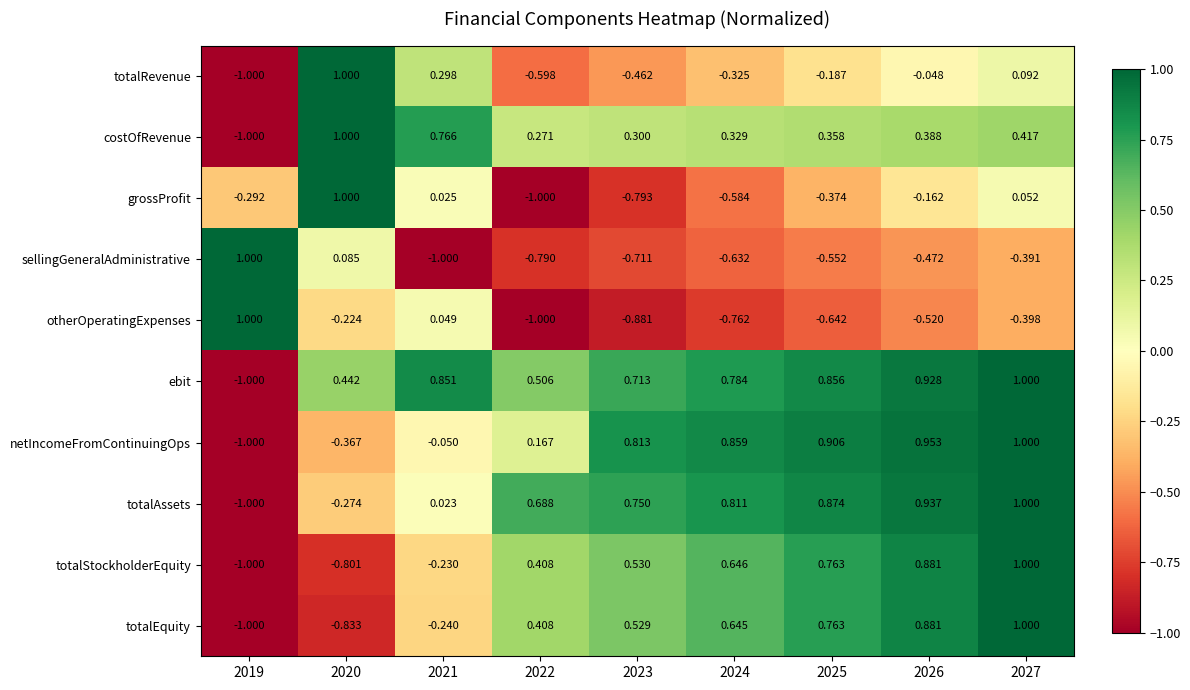

Is the value of sellingGeneralAdministrative at 2024 greater than the value of netIncomeFromContinuingOps at 2019?

Yes